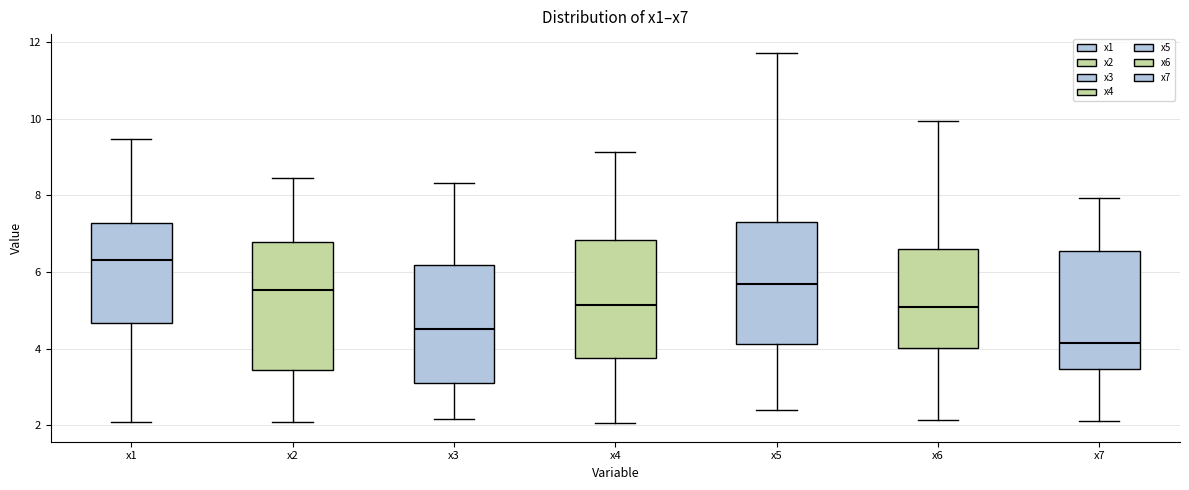

Reading left to right, transcribe this box plot: for each box, give where its median line is, the range the box spans, and where its two whiskers end, as read against the y-axis. The values are not printed on the chart, so give them approximately, as read against the axis.

x1: median 6.4, box 4.6 to 7.2, whiskers 2.0 to 9.4
x2: median 5.6, box 3.4 to 6.8, whiskers 2.0 to 8.4
x3: median 4.6, box 3.2 to 6.2, whiskers 2.2 to 8.4
x4: median 5.2, box 3.8 to 6.8, whiskers 2.0 to 9.2
x5: median 5.6, box 4.2 to 7.2, whiskers 2.4 to 11.8
x6: median 5.0, box 4.0 to 6.6, whiskers 2.2 to 10.0
x7: median 4.2, box 3.4 to 6.6, whiskers 2.2 to 8.0